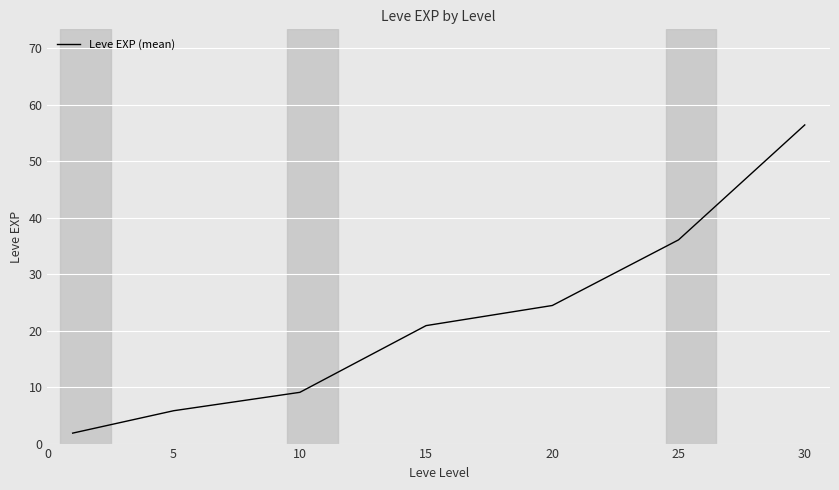

What is the minimum value shown in the chart?

1.9